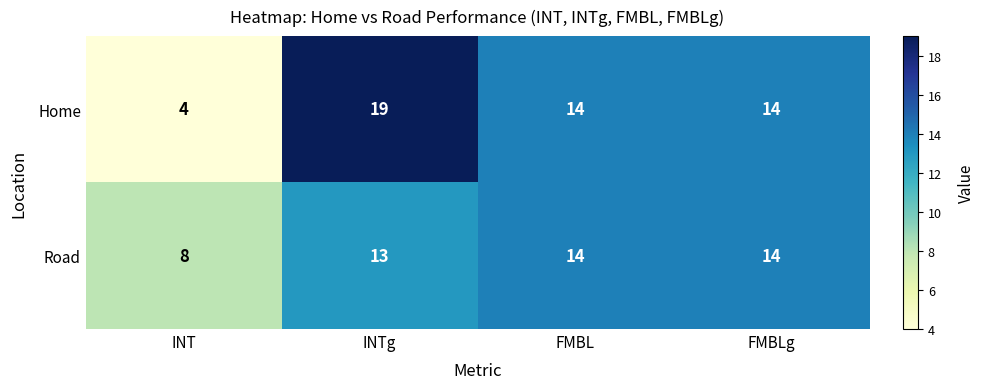

The Home series shows 6 at INT. True or false?

False